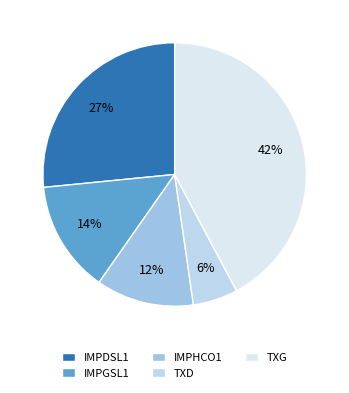

Rank the categories by value from highest to lowest.

TXG, IMPDSL1, IMPGSL1, IMPHCO1, TXD